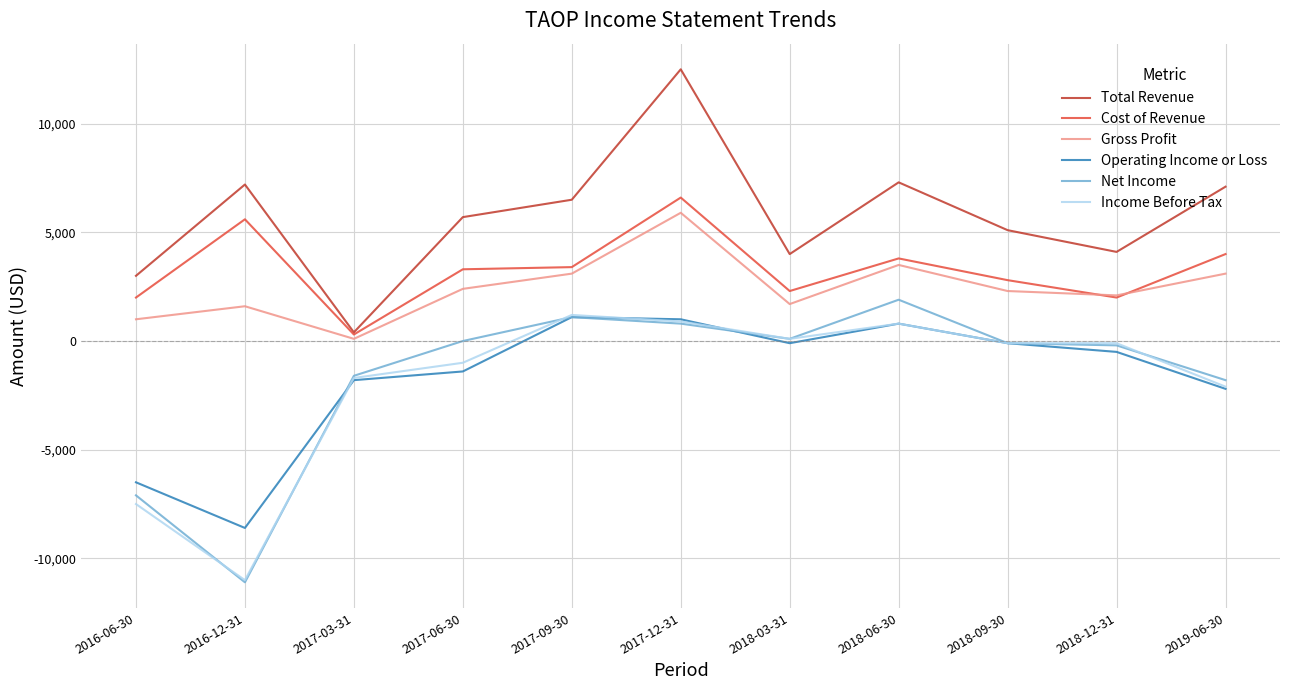

Is it true that Income Before Tax equals -2214 at 2016-06-30?

False